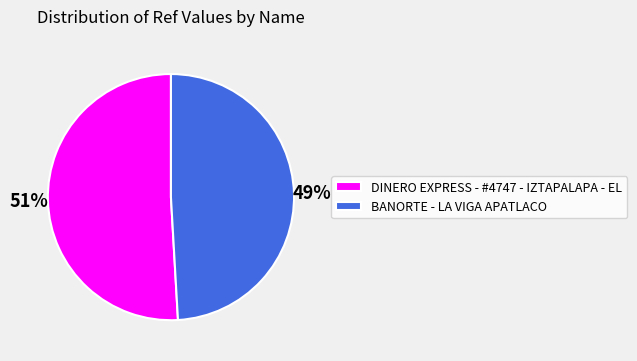

What is the smallest slice in the pie chart?

BANORTE - LA VIGA APATLACO